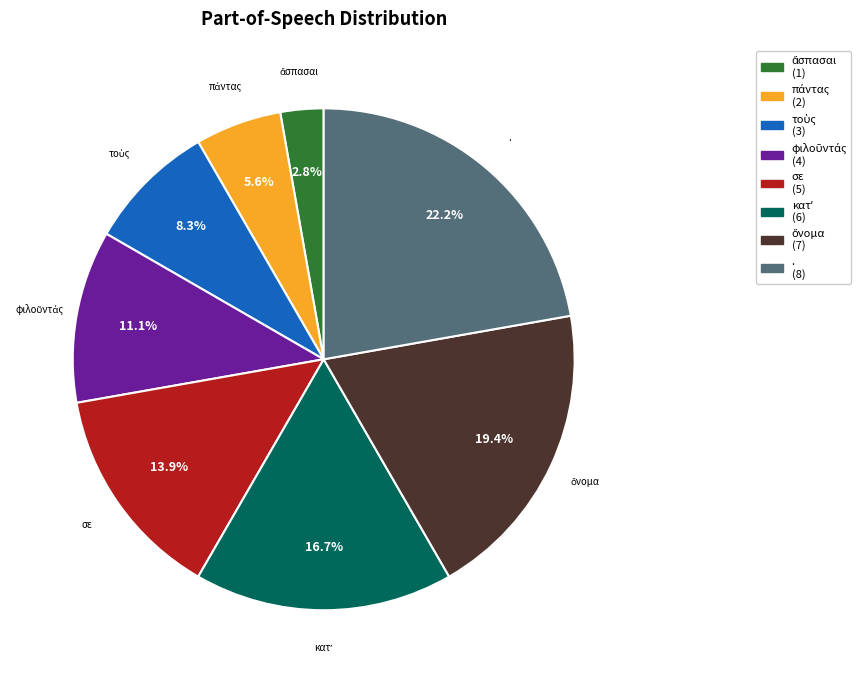

Count the number of slices in the pie.

8